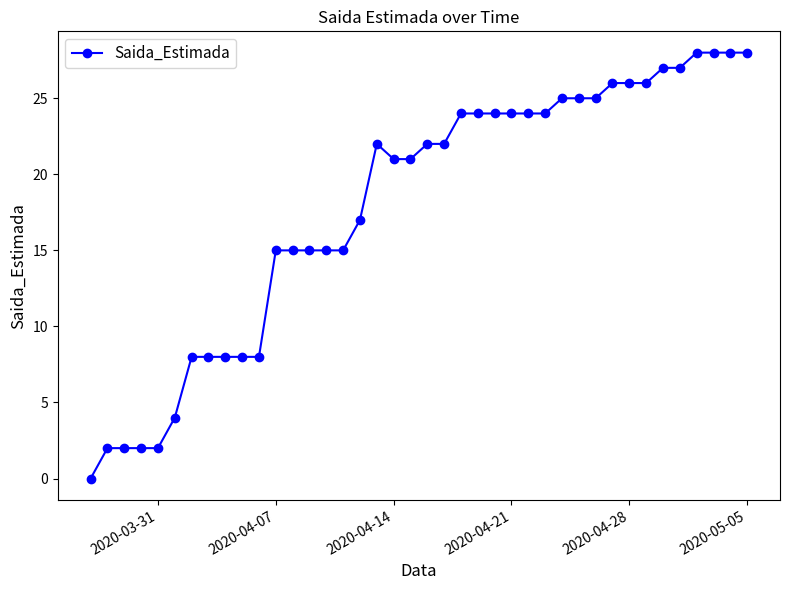

What is the difference between the maximum and minimum values?

28